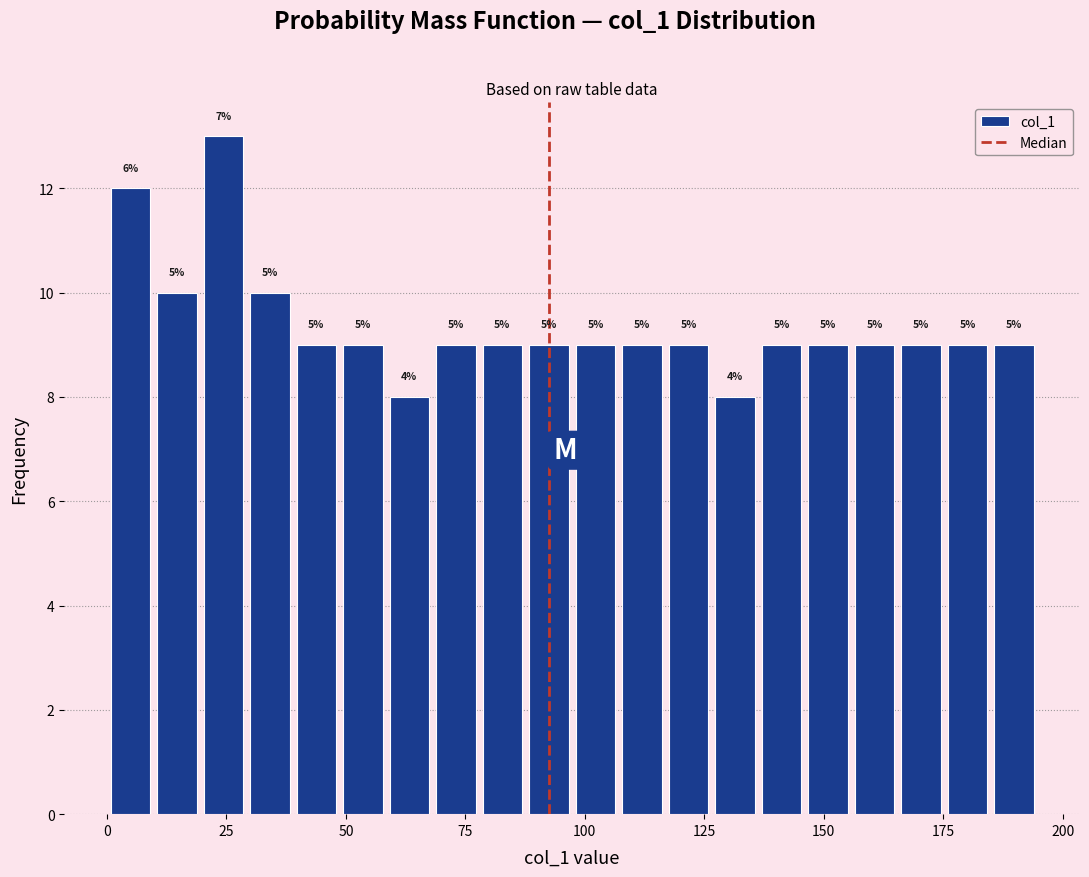

Read against the x-axis, roughly where is the centre of the tallest bar?

25